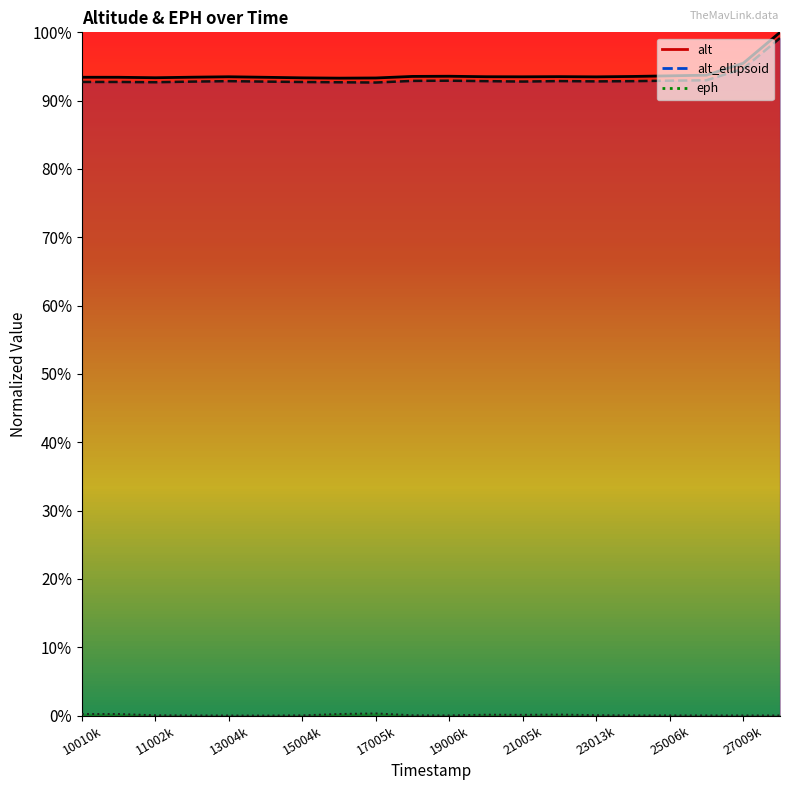

Which series changed the most between 21005000 and 26010000?

alt